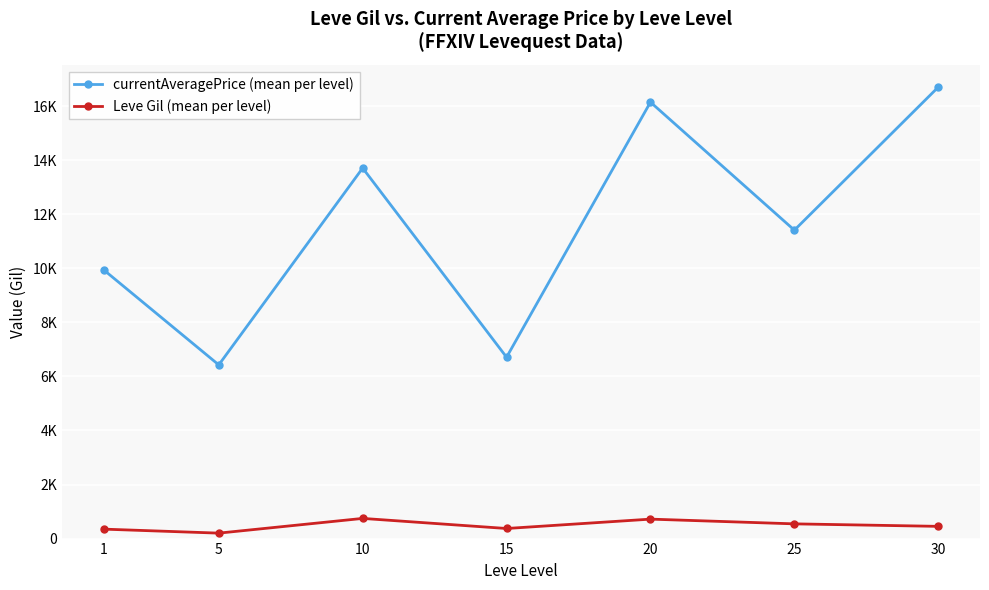

What is the difference between the maximum and minimum values in the currentAveragePrice (mean per level) series?

10279.6